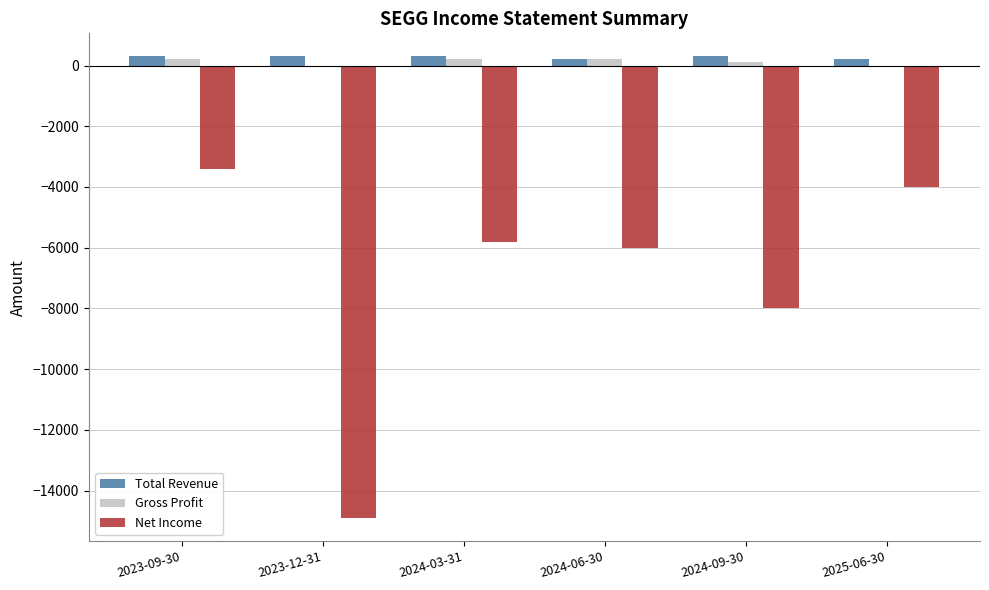

Is the value of Net Income at 2024-06-30 greater than the value of Total Revenue at 2025-06-30?

No